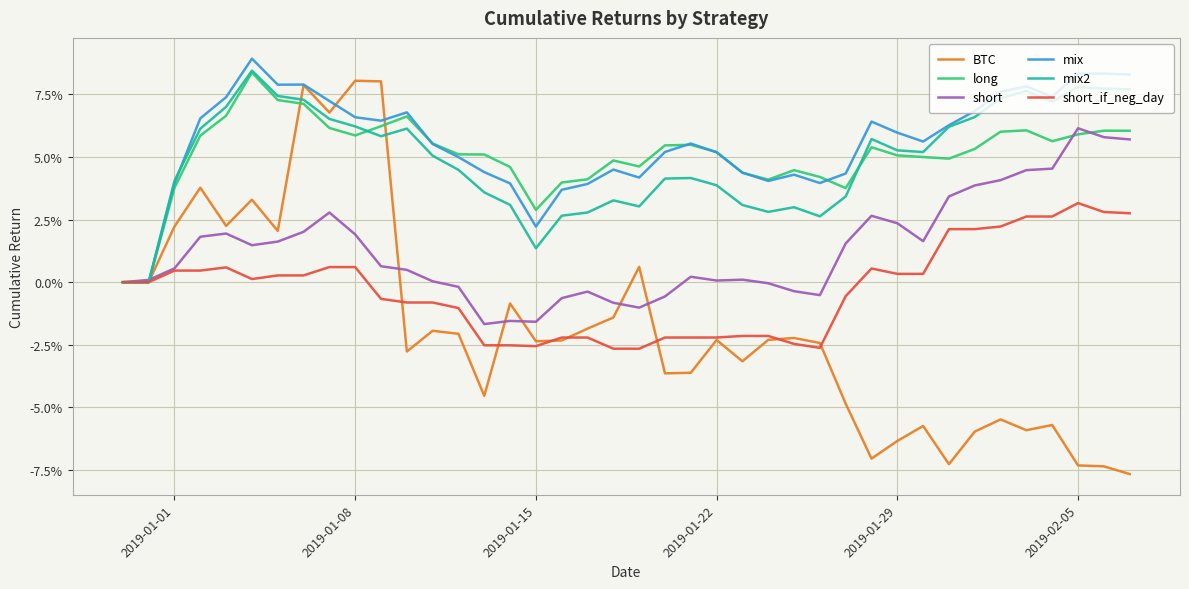

What are all the series names shown in the legend?

BTC, long, short, mix, mix2, short_if_neg_day